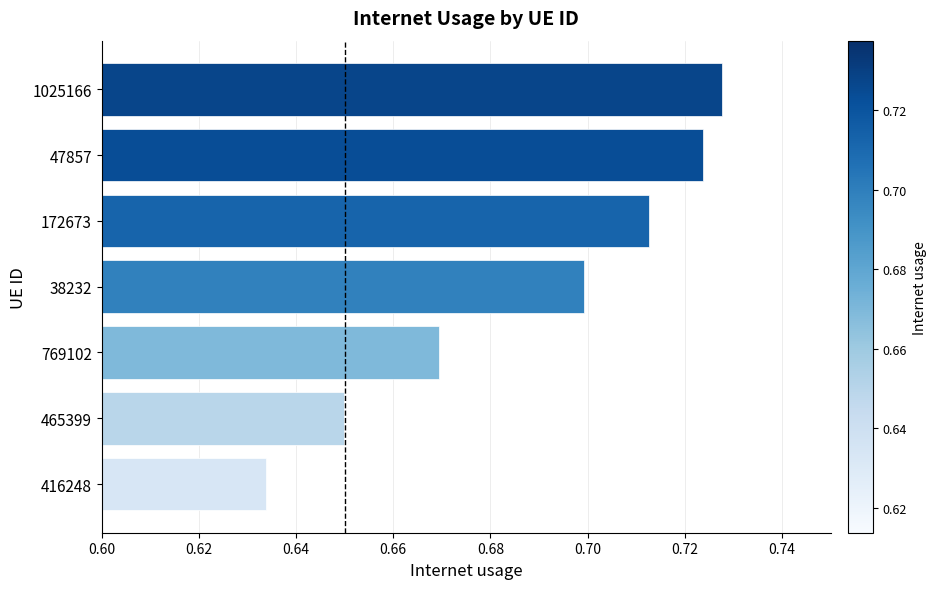

What is the difference between the maximum and minimum values?

0.1